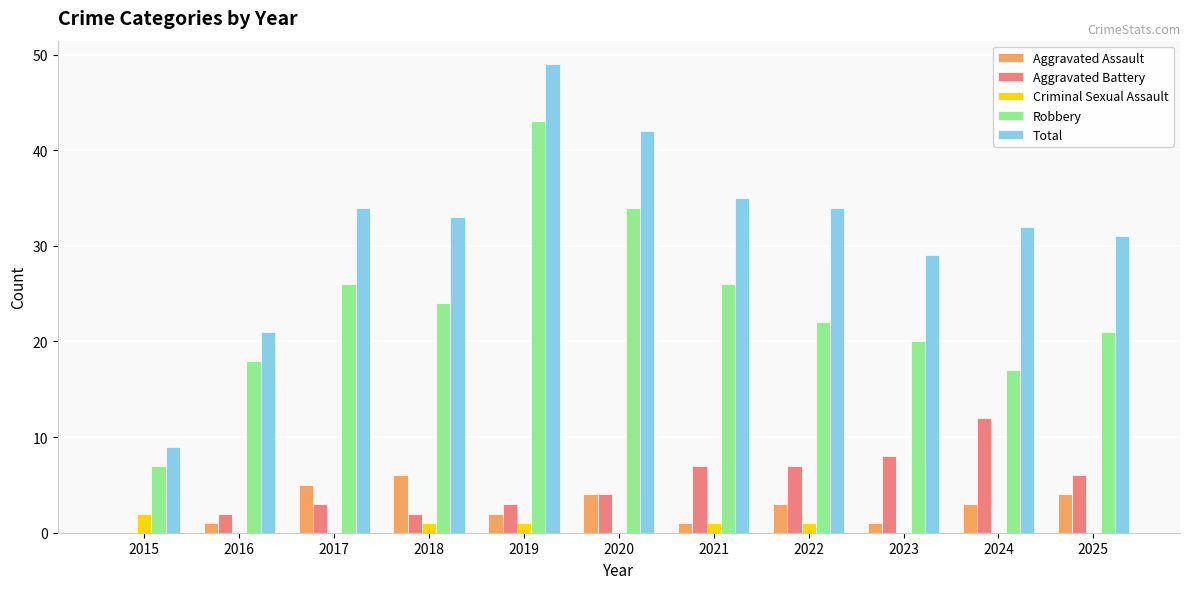

True or false: Total has a value of 35 at 2021.

True